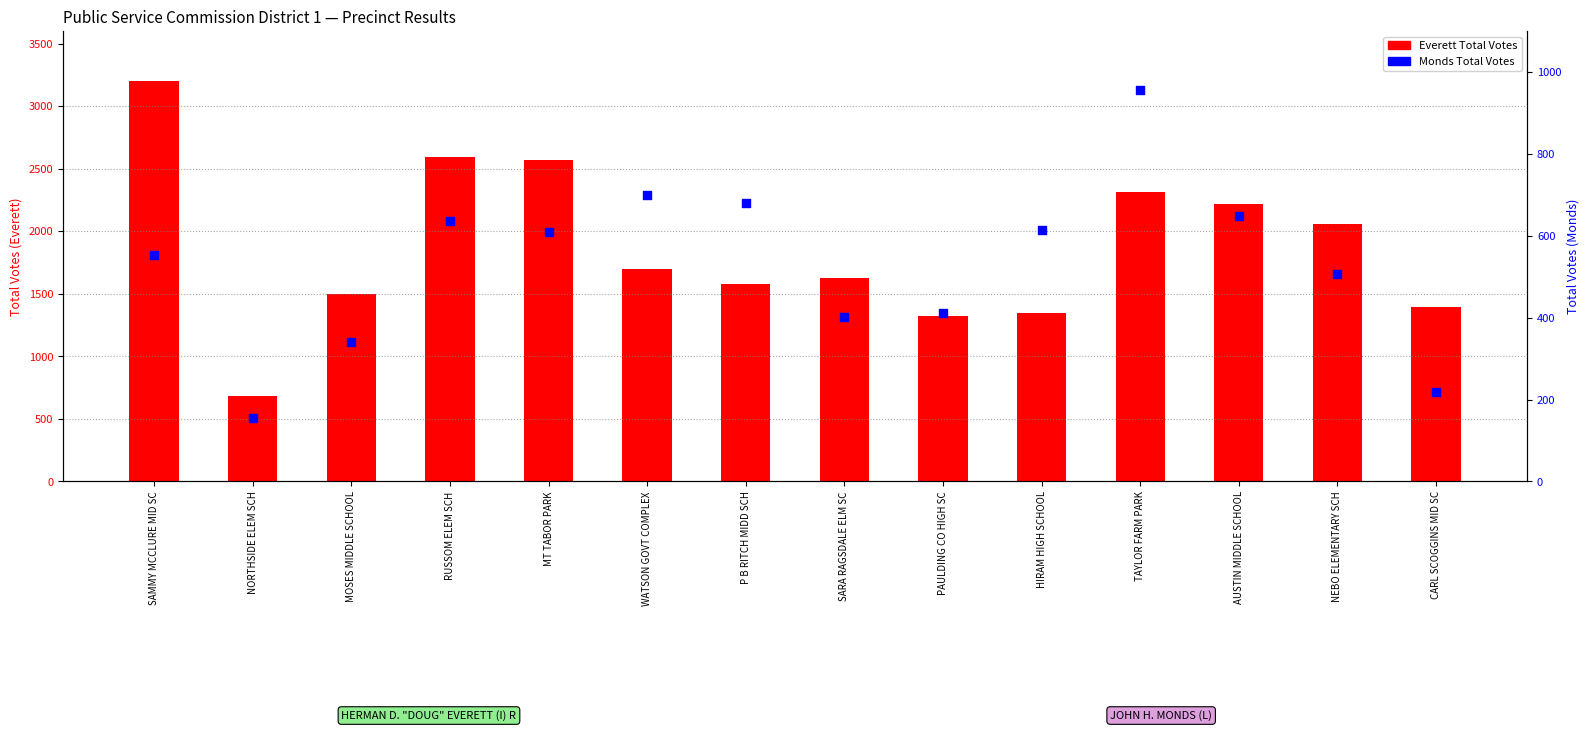

Is the value of Monds Total Votes at MOSES MIDDLE SCHOOL greater than the value of Everett Total Votes at AUSTIN MIDDLE SCHOOL?

No